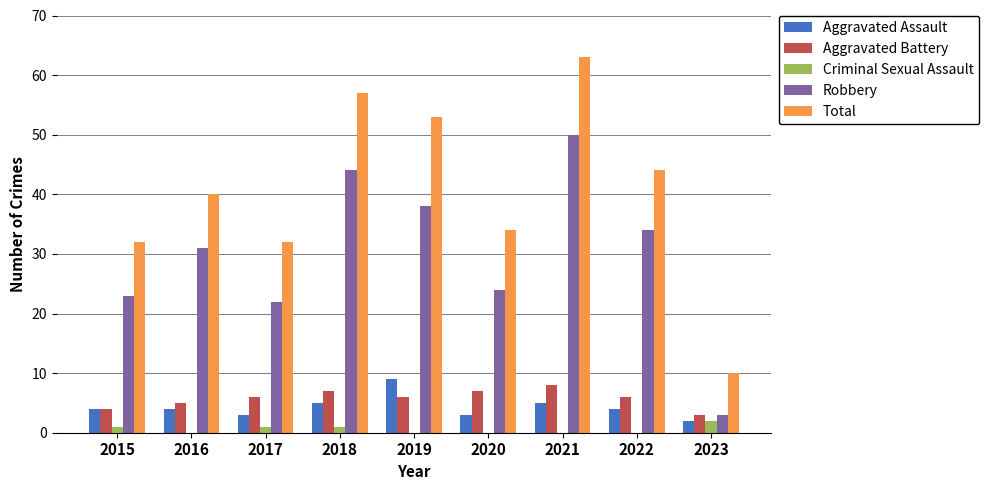

Which series has the widest spread of values?

Total